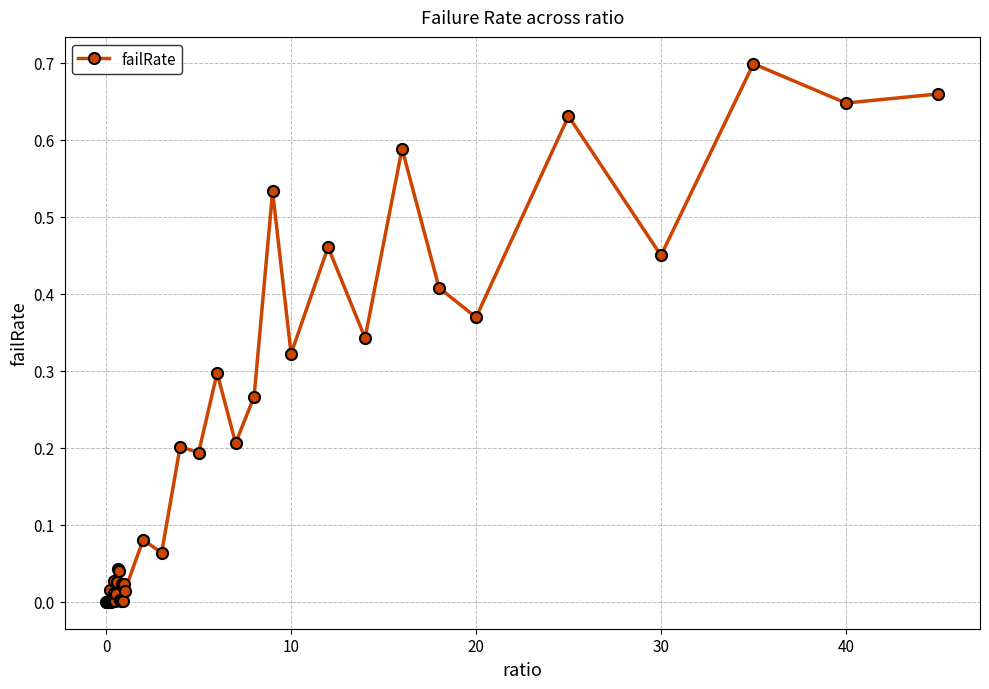

How many lines are shown in the chart?

1